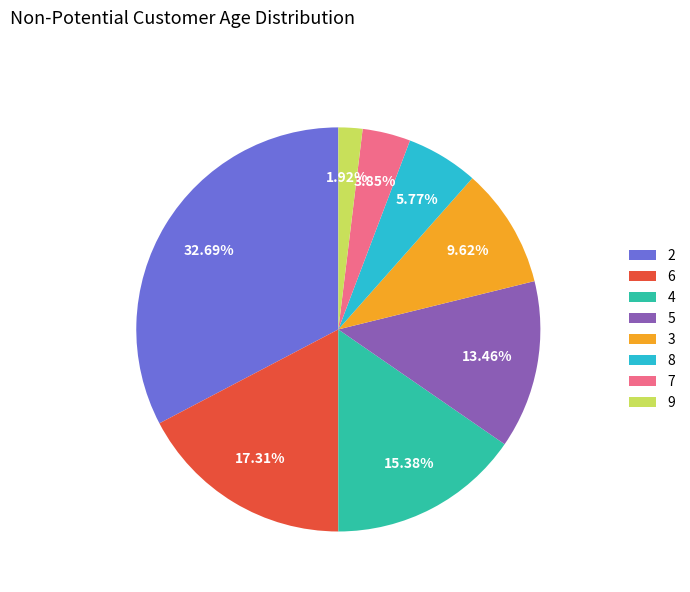

Does any single category account for the majority?

No